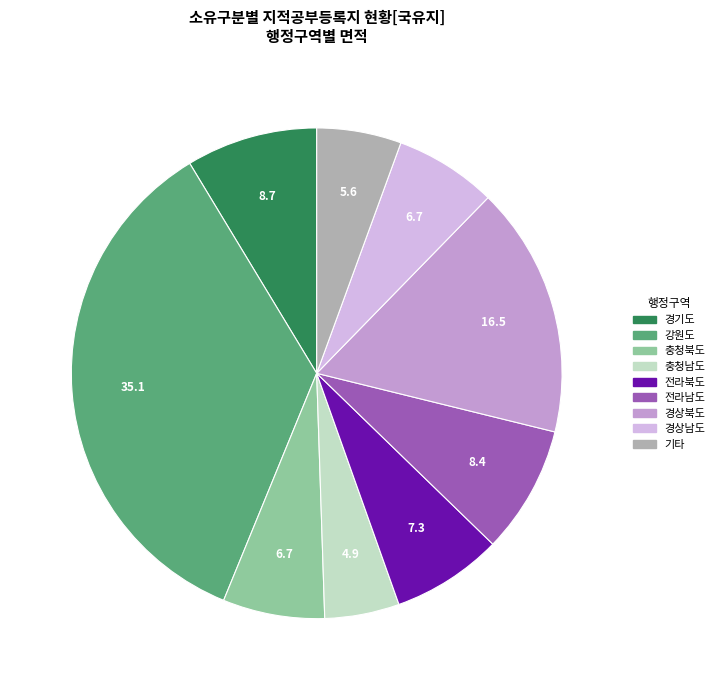

Does any single category account for the majority?

No